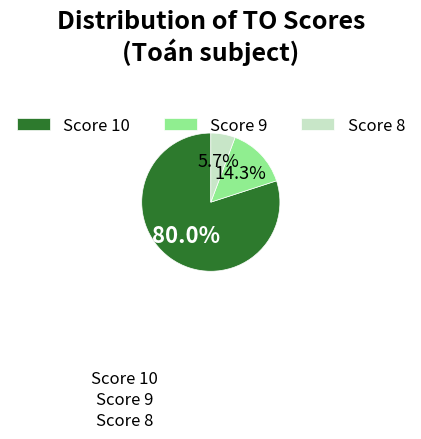

Which category has the smallest portion of the pie?

Score 8